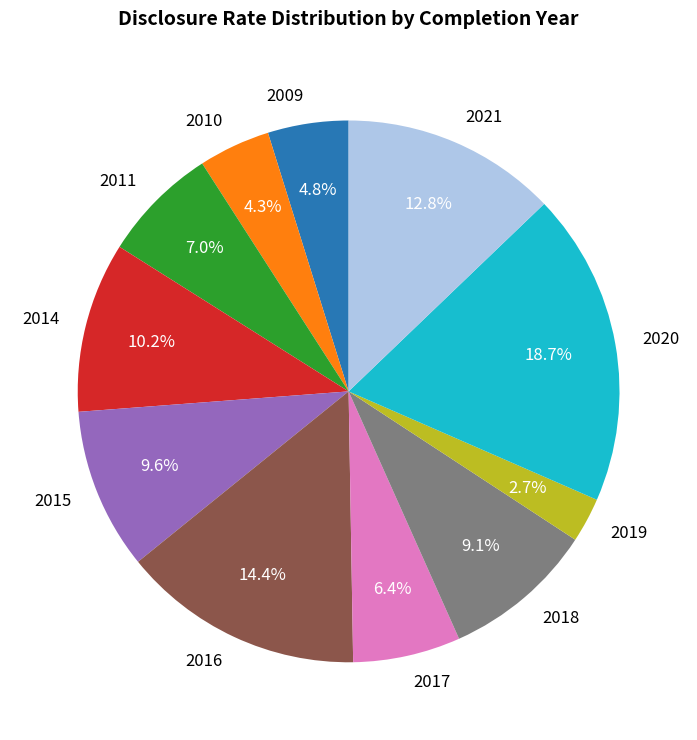

How many segments does this pie chart have?

11